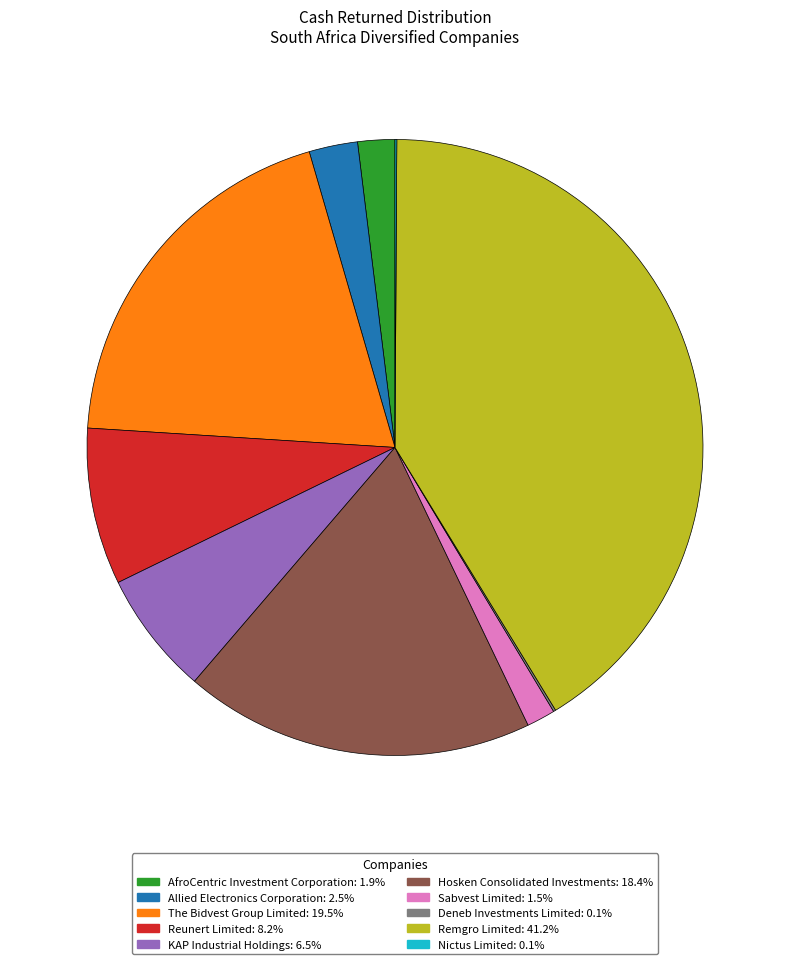

Combined, do Remgro Limited and AfroCentric Investment Corporation account for over 50%?

No